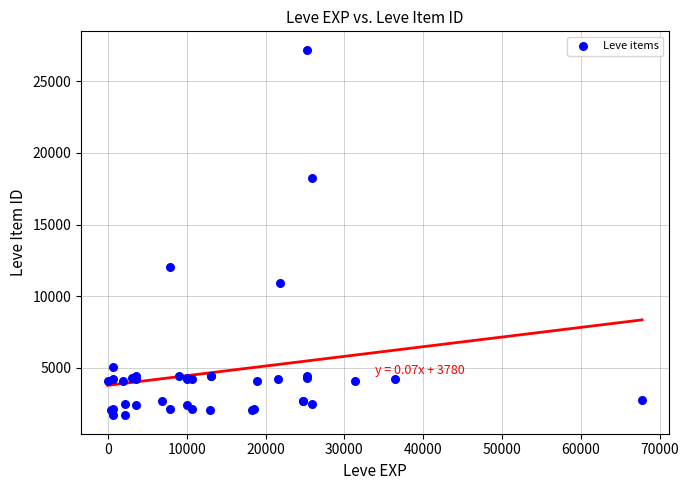

What Y value in the scatter plot is closest to 14448?

12018